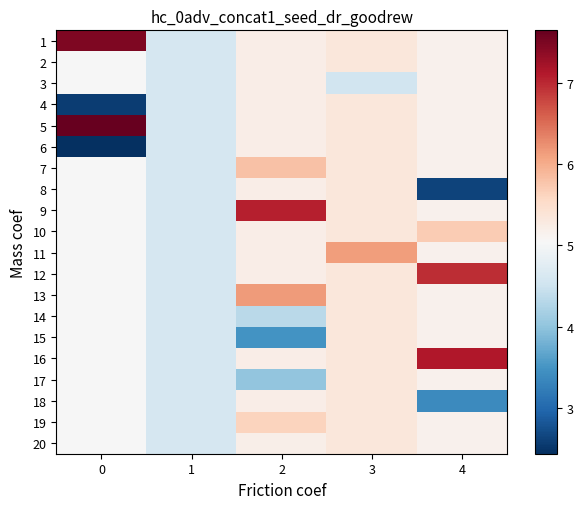

List the series in order of their peak value, highest first.

5, 1, 16, 9, 12, 13, 11, 7, 10, 19, 2, 4, 6, 8, 14, 15, 17, 18, 20, 3